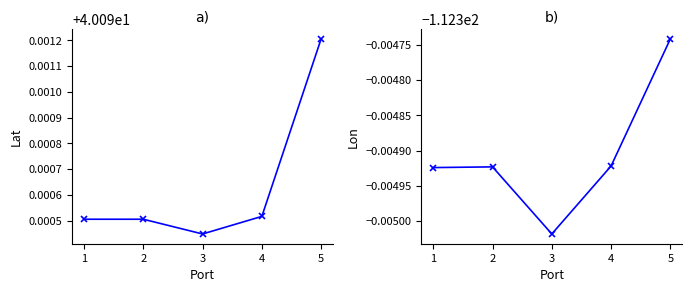

List the series in order of their peak value, lowest first.

Lon, Lat